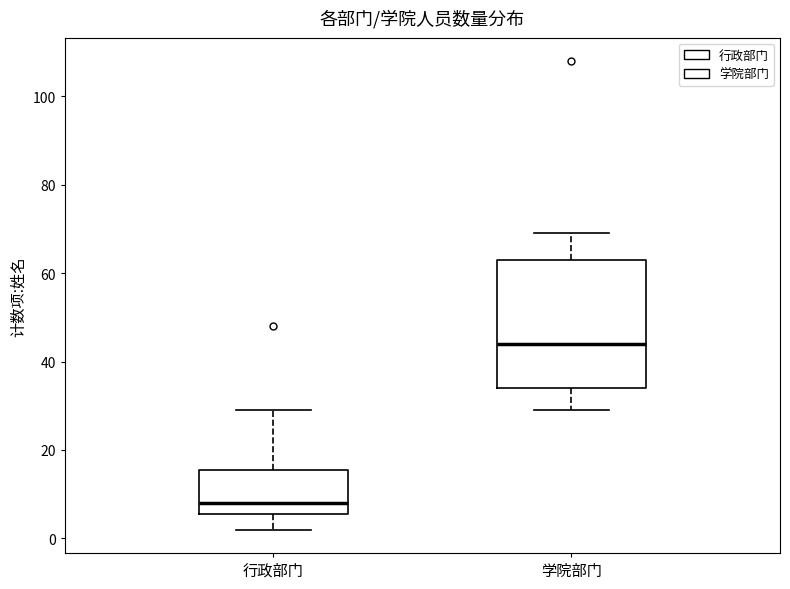

Reading left to right, transcribe this box plot: for each box, give where its median line is, the range the box spans, and where its two whiskers end, as read against the y-axis. The values are not printed on the chart, so give them approximately, as read against the axis.

行政部门: median 8, box 6 to 16, whiskers 2 to 30
学院部门: median 44, box 34 to 64, whiskers 30 to 70